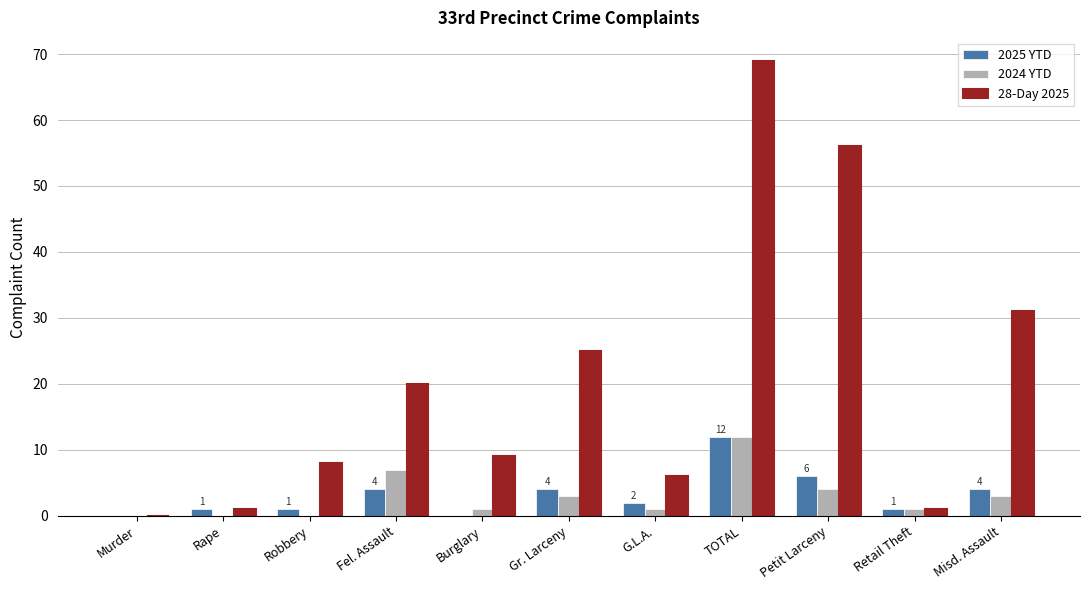

The 28-Day 2025 series shows 31 at Misd. Assault. True or false?

True